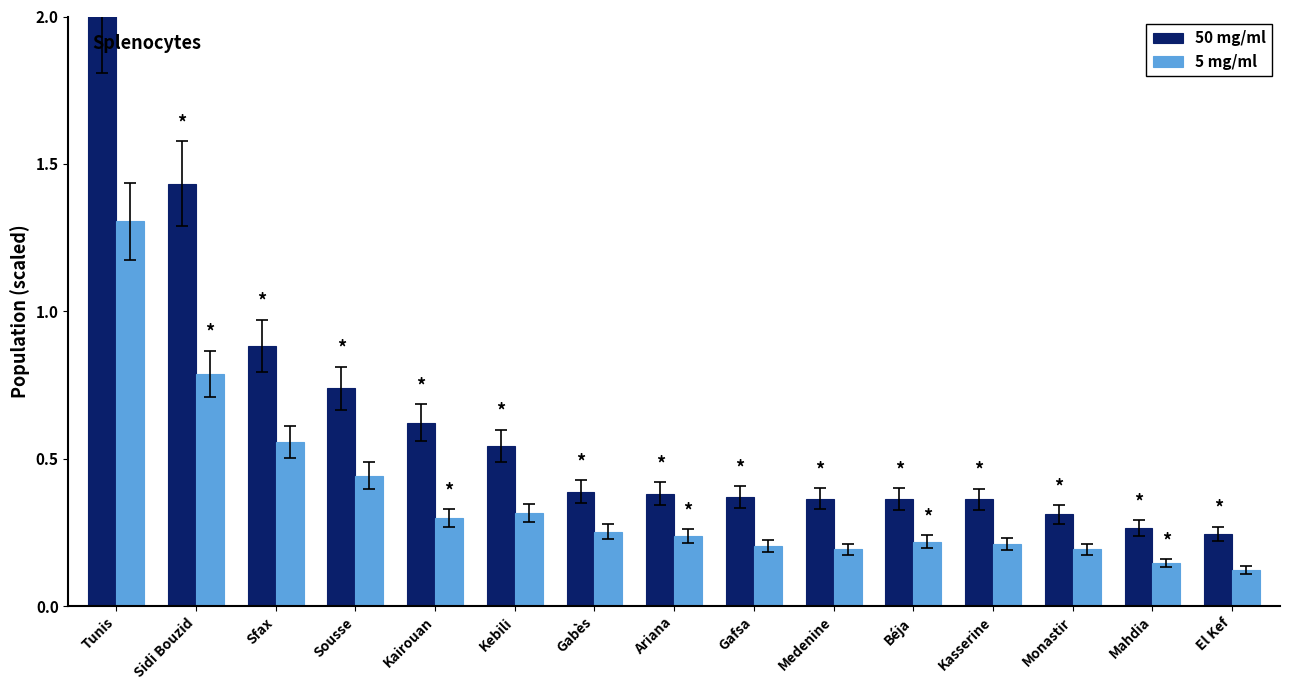

The value of 50 mg/ml at Gabès is 0.4. True or false?

True